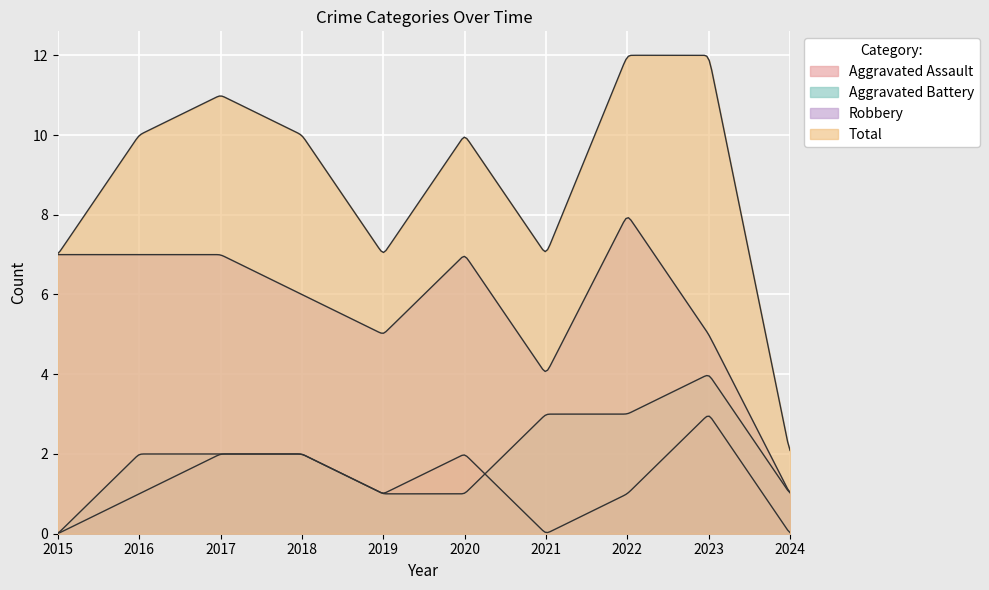

Rank the series at 2015 from lowest to highest value.

Aggravated Assault, Aggravated Battery, Robbery, Total